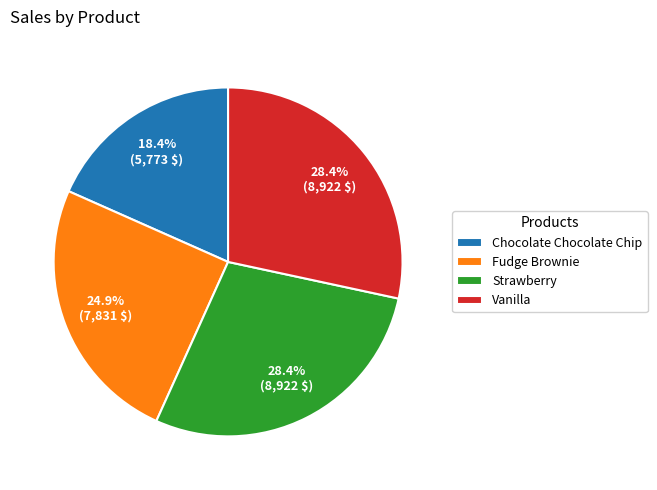

How many slices are in this pie chart?

4